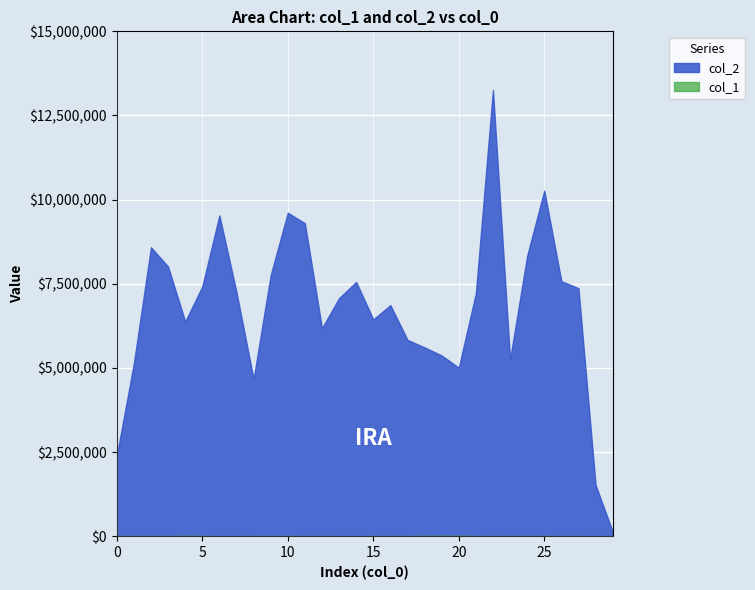

What are all the series names shown in the legend?

col_1, col_2